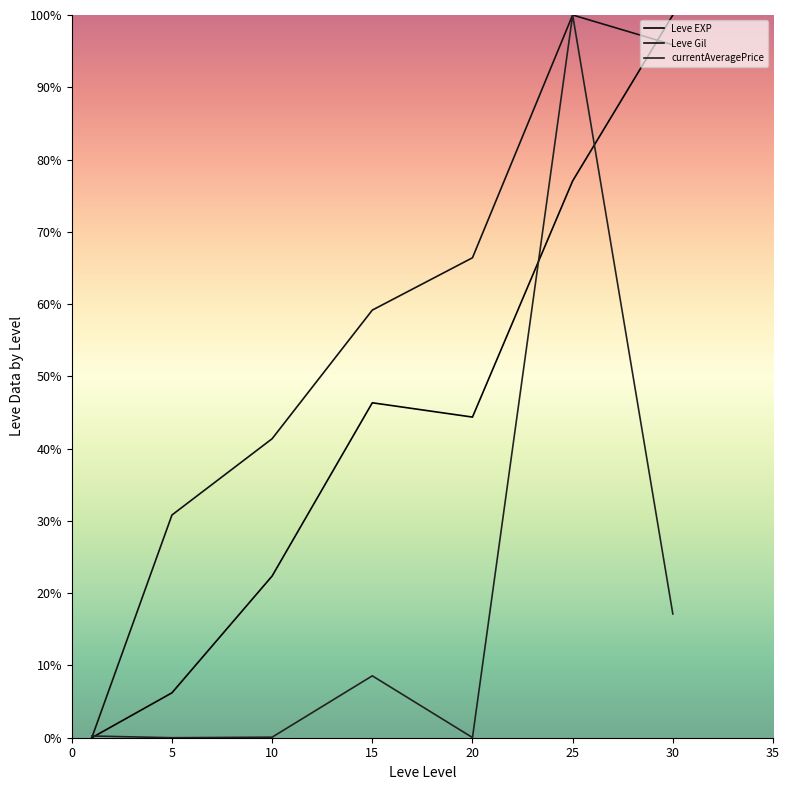

How many lines are shown in the chart?

3